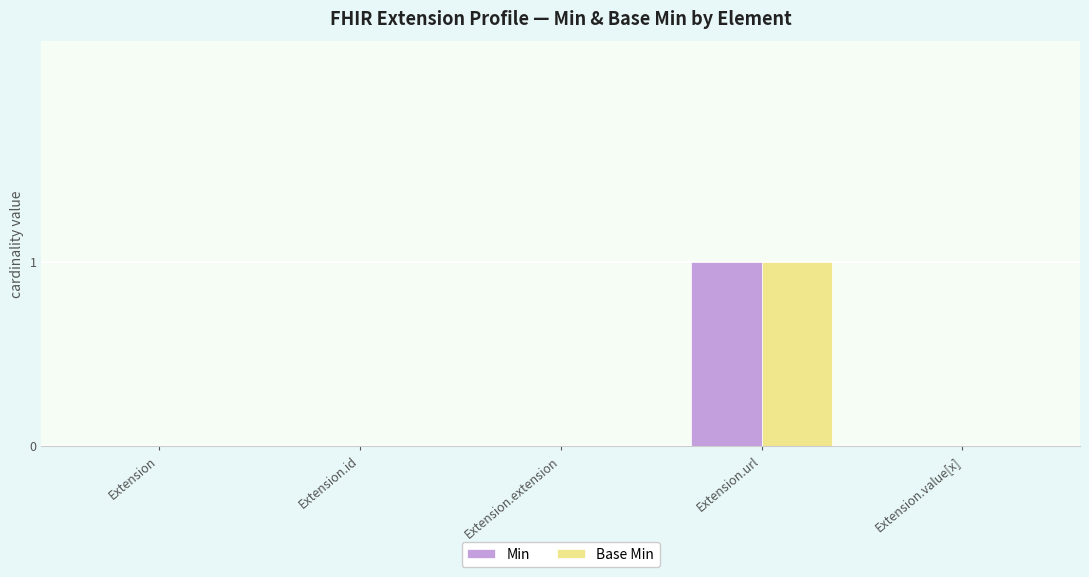

Does the chart contain stacked bars?

No